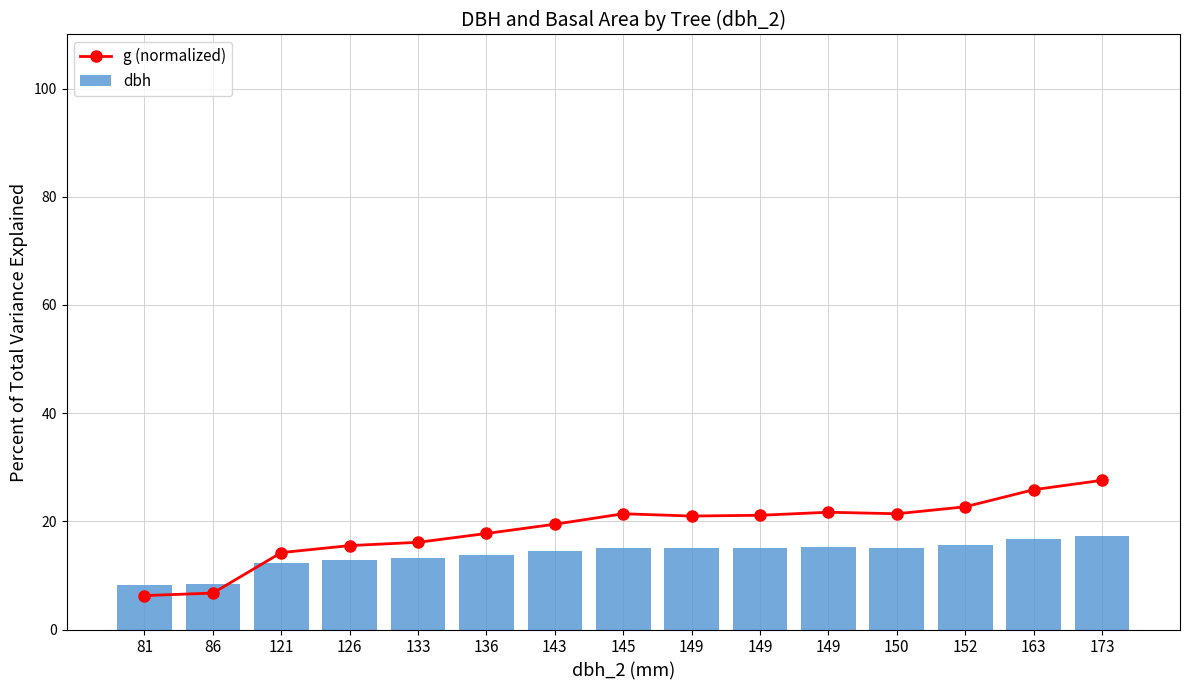

Rank the series by their maximum value, from lowest to highest.

dbh, g (normalized)